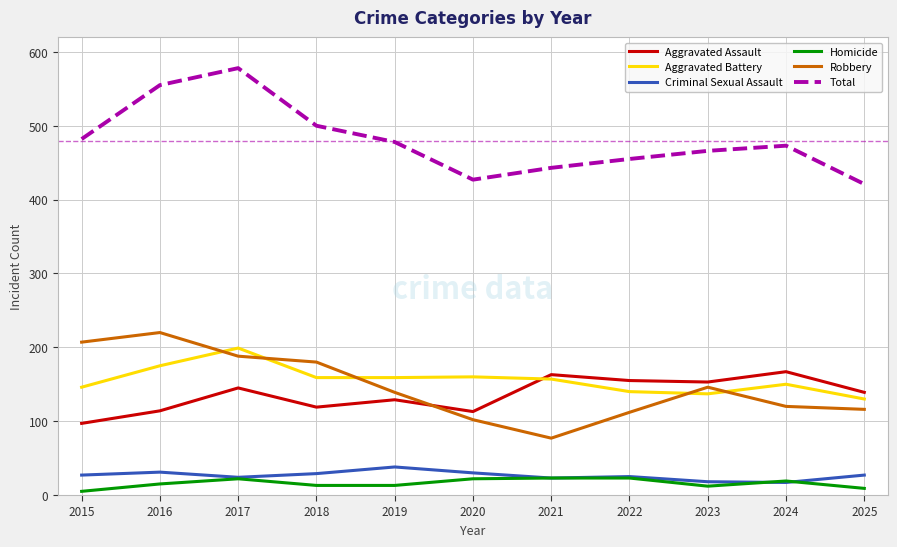

The Aggravated Battery series shows 199 at 2017. True or false?

True